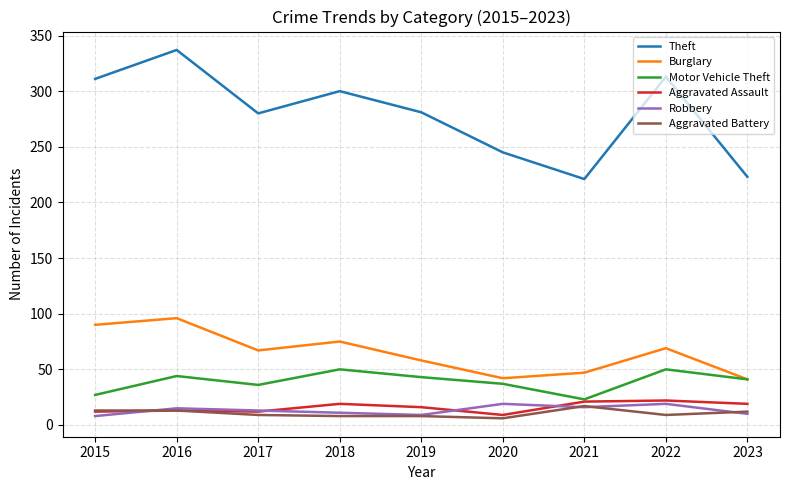

Which series changed the most between 2016 and 2023?

Theft